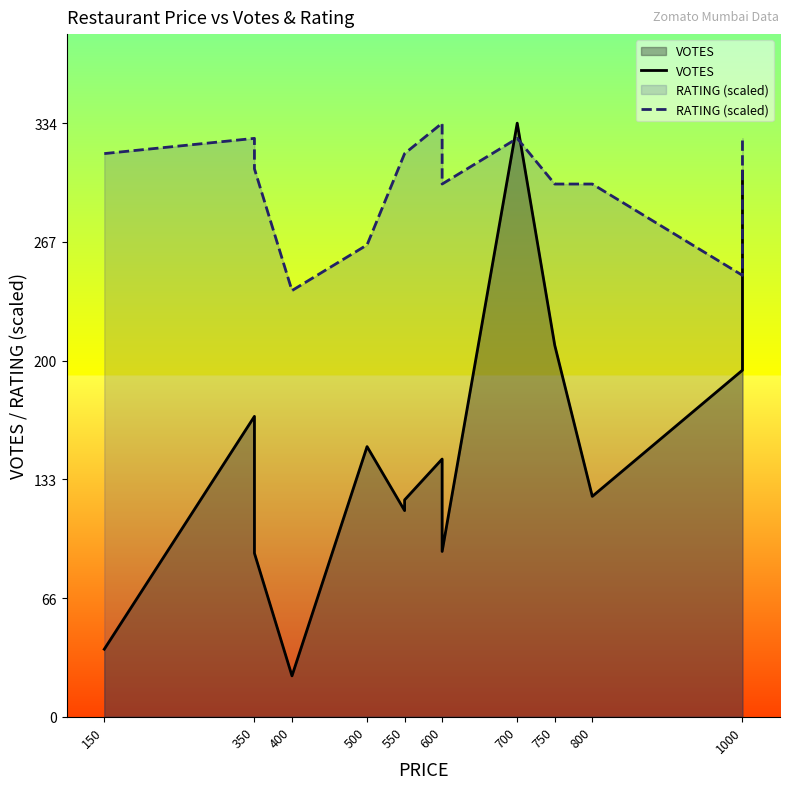

What are all the series names shown in the legend?

VOTES, RATING (scaled)